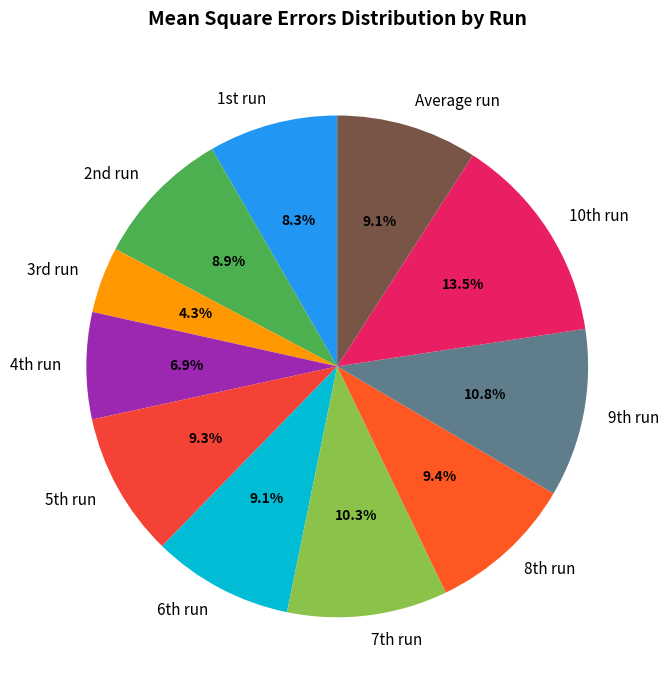

Which slice is the smallest?

3rd run